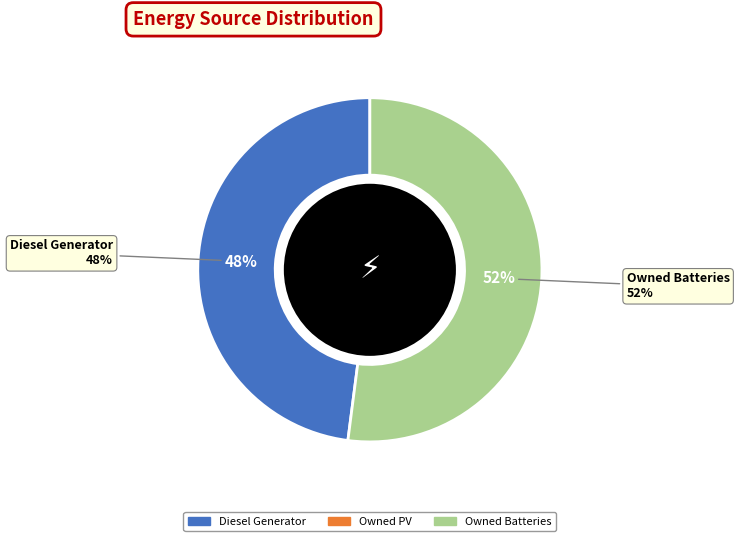

Rank the categories by value from highest to lowest.

Owned Batteries, Diesel Generator, Owned PV